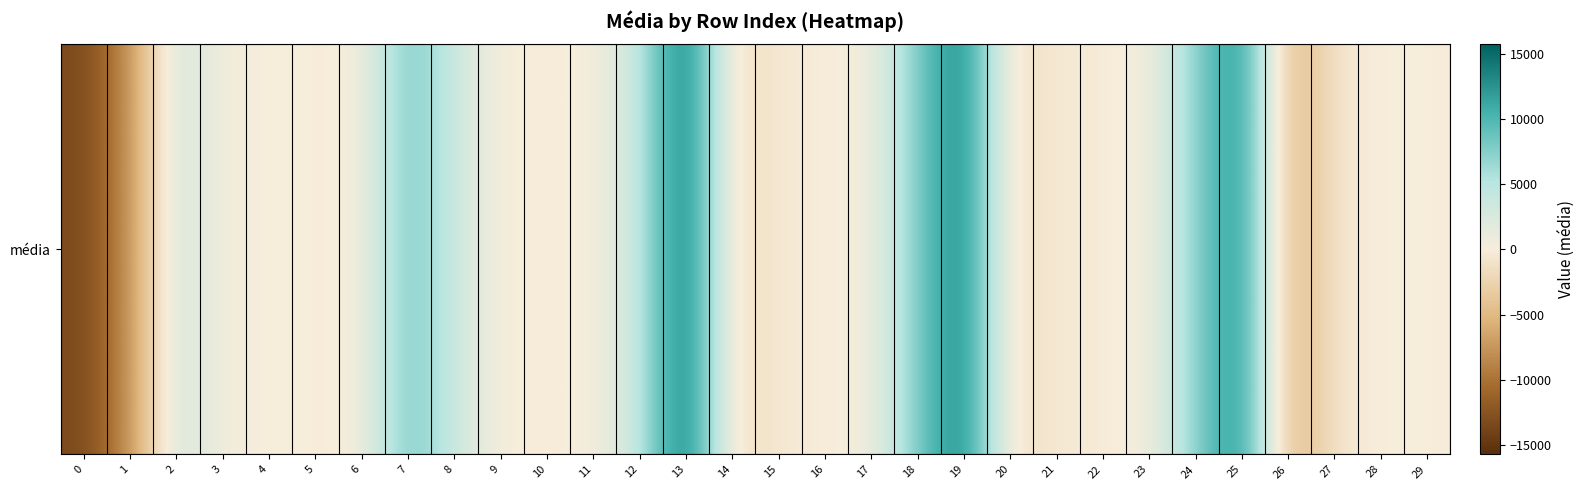

Reading right to left, transcribe all the data shown in this chart.

-30.0	124.2	-667.7	-6261.8	13680.4	7216.4	211.8	-197.9	-335.2	-1699.4	14332.3	7984.9	343.2	-141.2	-312.2	-2021.8	15700.3	4021.3	-60.1	17.1	-155.9	3547.8	8867.2	-3.2	-38.2	113.6	190.6	3712.1	-8011.3	-13449.4